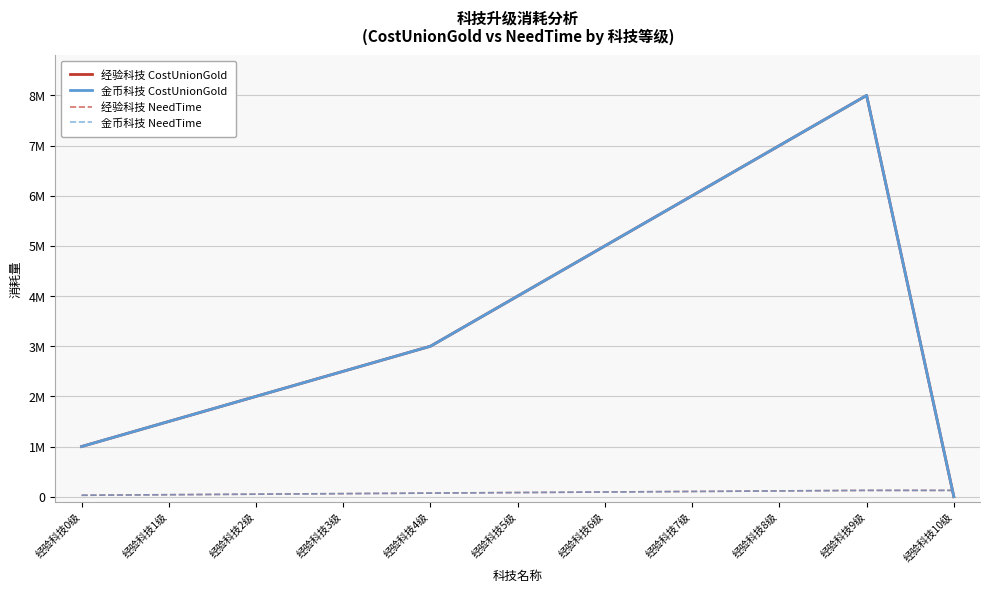

Reading left to right, list all the values displayed in this chart.

经验科技 CostUnionGold: 经验科技0级=1000000	经验科技1级=1500000	经验科技2级=2000000	经验科技3级=2500000	经验科技4级=3000000	经验科技5级=4000000	经验科技6级=5000000	经验科技7级=6000000	经验科技8级=7000000	经验科技9级=8000000	经验科技10级=0
金币科技 CostUnionGold: 经验科技0级=1000000	经验科技1级=1500000	经验科技2级=2000000	经验科技3级=2500000	经验科技4级=3000000	经验科技5级=4000000	经验科技6级=5000000	经验科技7级=6000000	经验科技8级=7000000	经验科技9级=8000000	经验科技10级=0
经验科技 NeedTime: 经验科技0级=28800	经验科技1级=39600	经验科技2级=50400	经验科技3级=61200	经验科技4级=72000	经验科技5级=82800	经验科技6级=93600	经验科技7级=104400	经验科技8级=115200	经验科技9级=126000	经验科技10级=126000
金币科技 NeedTime: 经验科技0级=28800	经验科技1级=39600	经验科技2级=50400	经验科技3级=61200	经验科技4级=72000	经验科技5级=82800	经验科技6级=93600	经验科技7级=104400	经验科技8级=115200	经验科技9级=126000	经验科技10级=126000